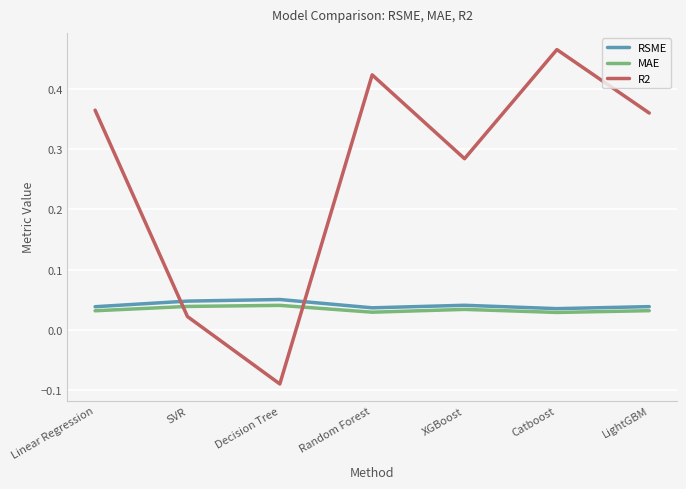

At which category does the chart reach its minimum across all series?

Decision Tree